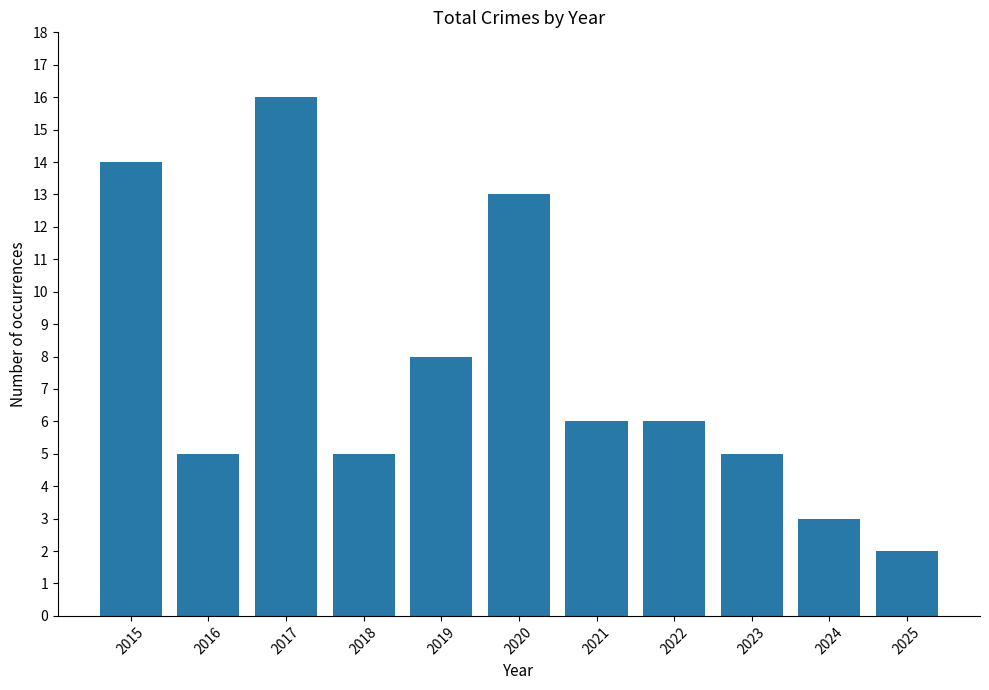

The value at 2019 is 8. True or false?

True